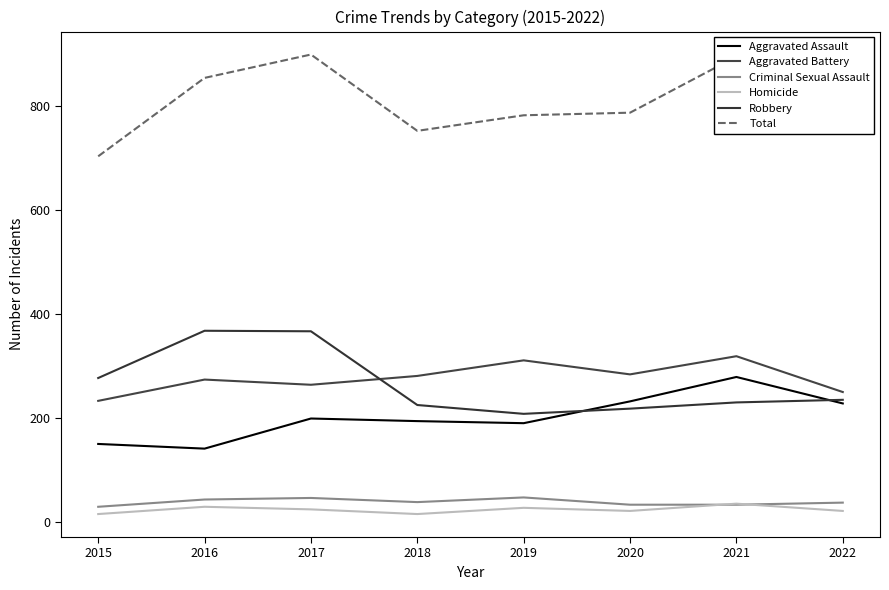

The Total series shows 896 at 2021. True or false?

True